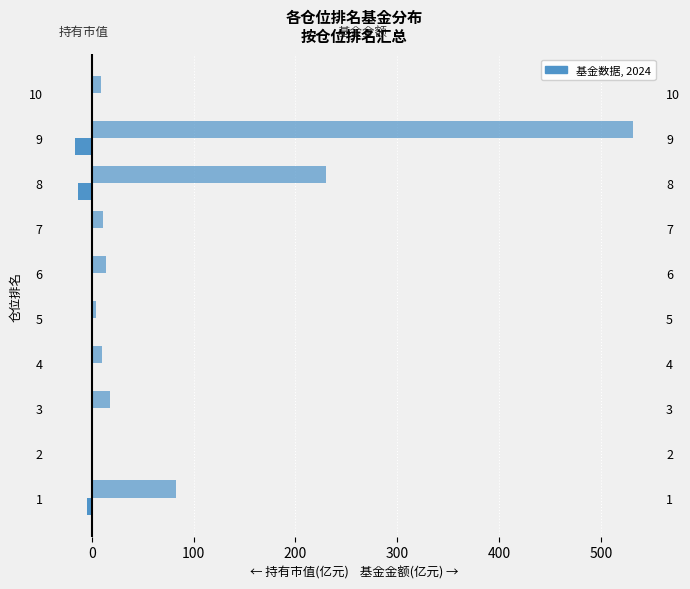

Is it true that 持有市值(亿元) equals -16.0 at 9?

True